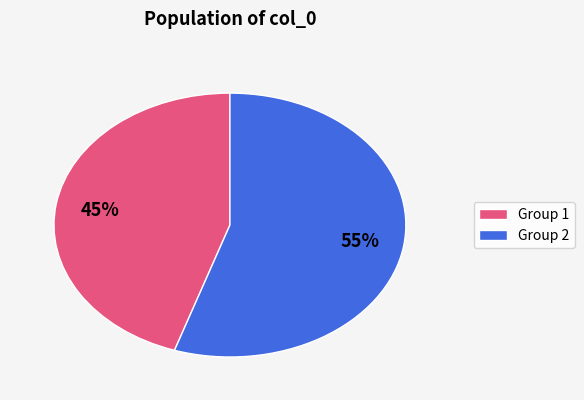

To the nearest percent, what is the difference between the largest and smallest slice percentages?

10%